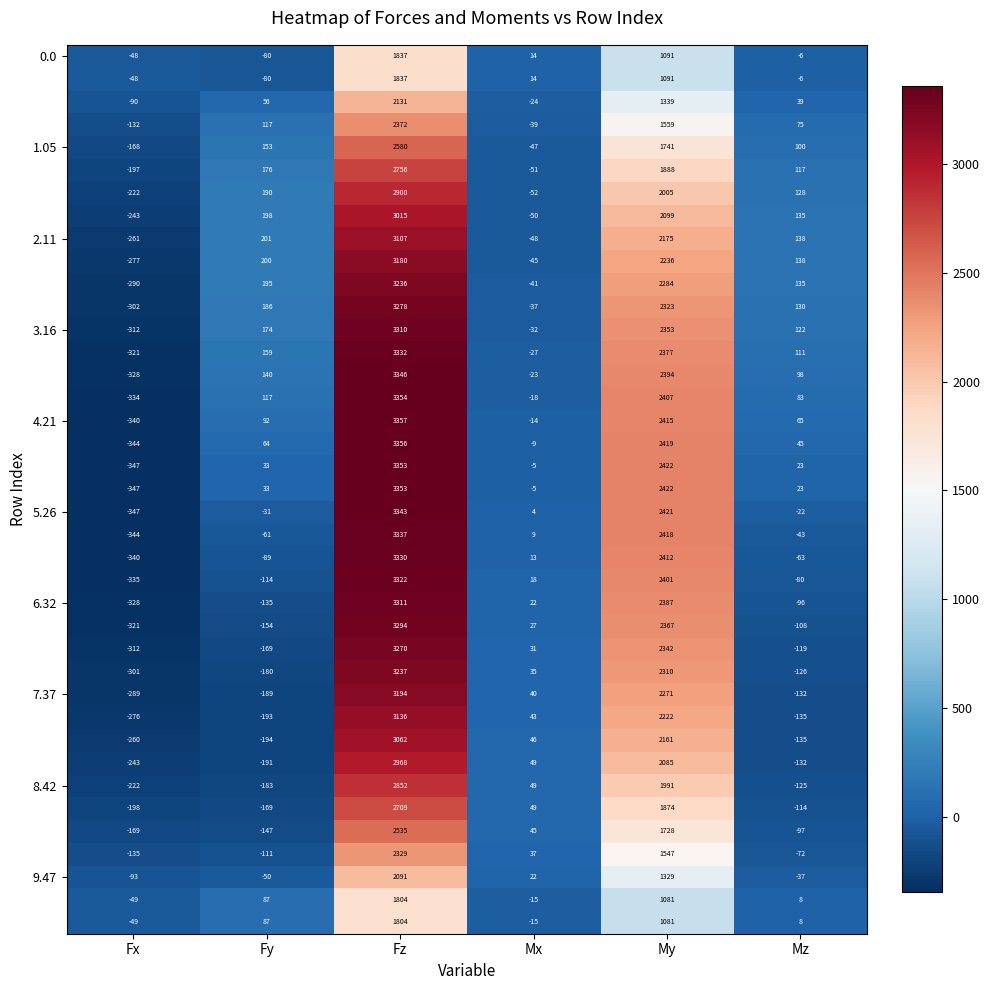

What is the spread (max minus min) of values at Mx?

101